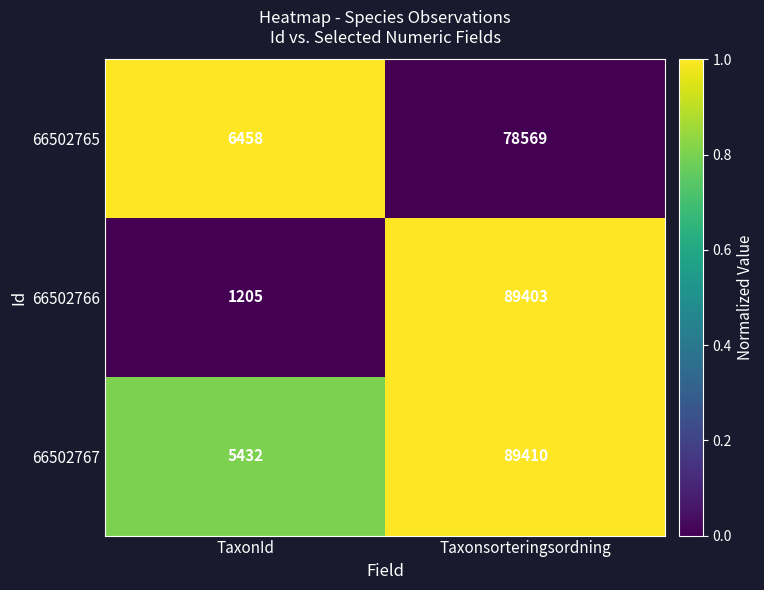

What is the difference between the highest and lowest values at Taxonsorteringsordning?

10841